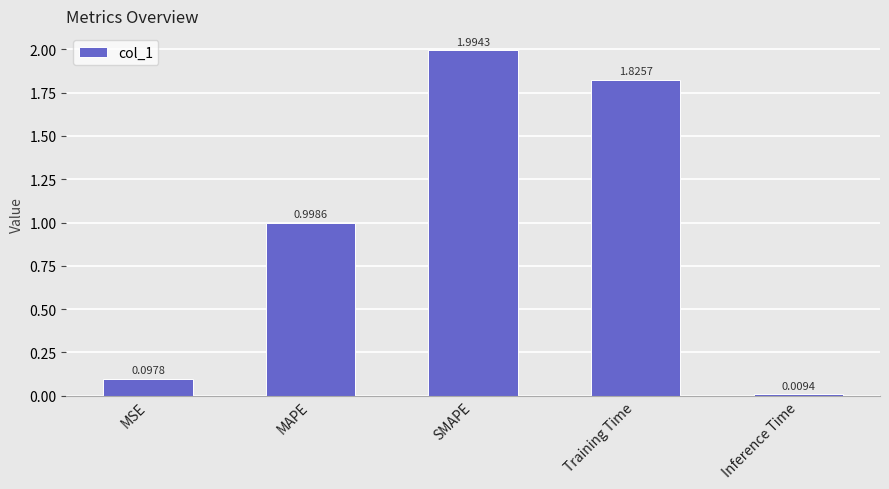

What is the greatest value displayed?

2.0